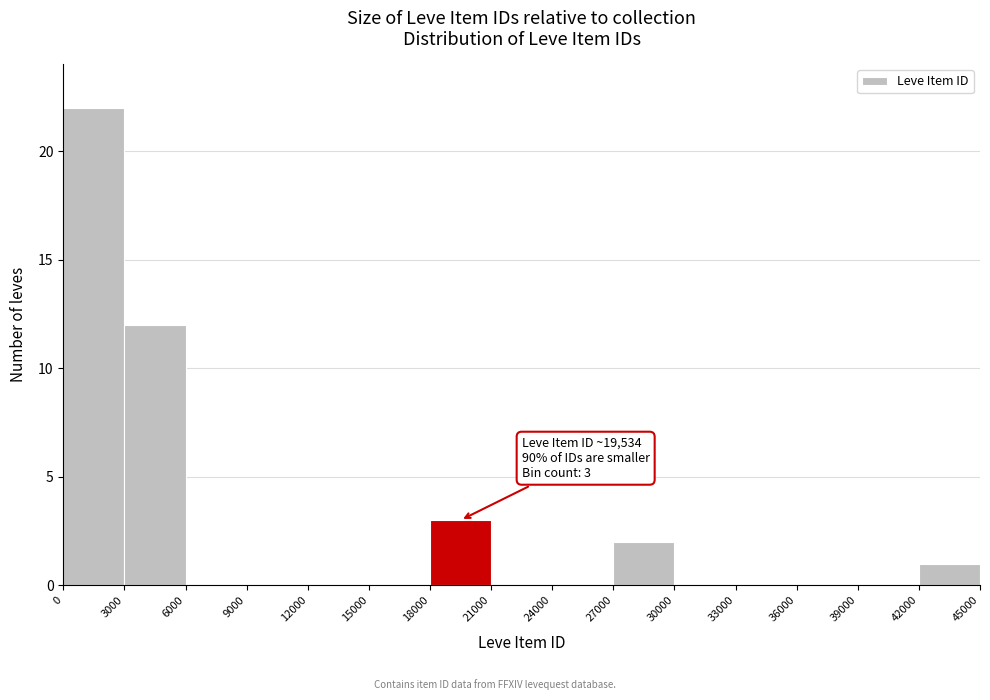

Over which range of the x-axis is the bar tallest?

0 to 3000